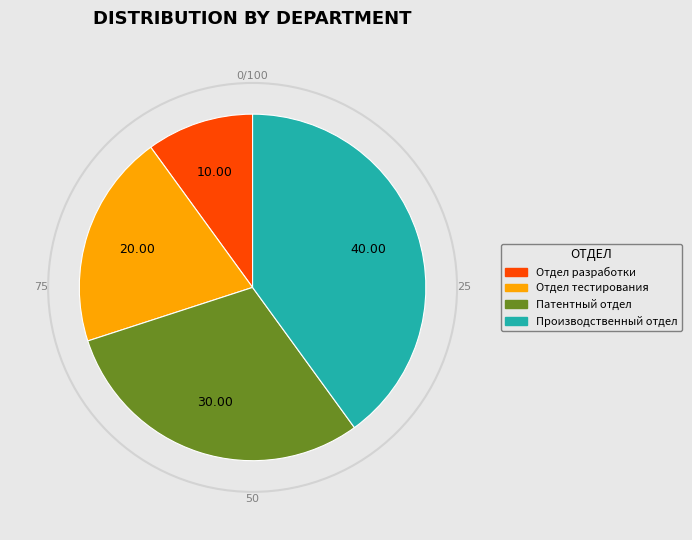

To the nearest percent, what percentage of the pie is Производственный отдел?

40%